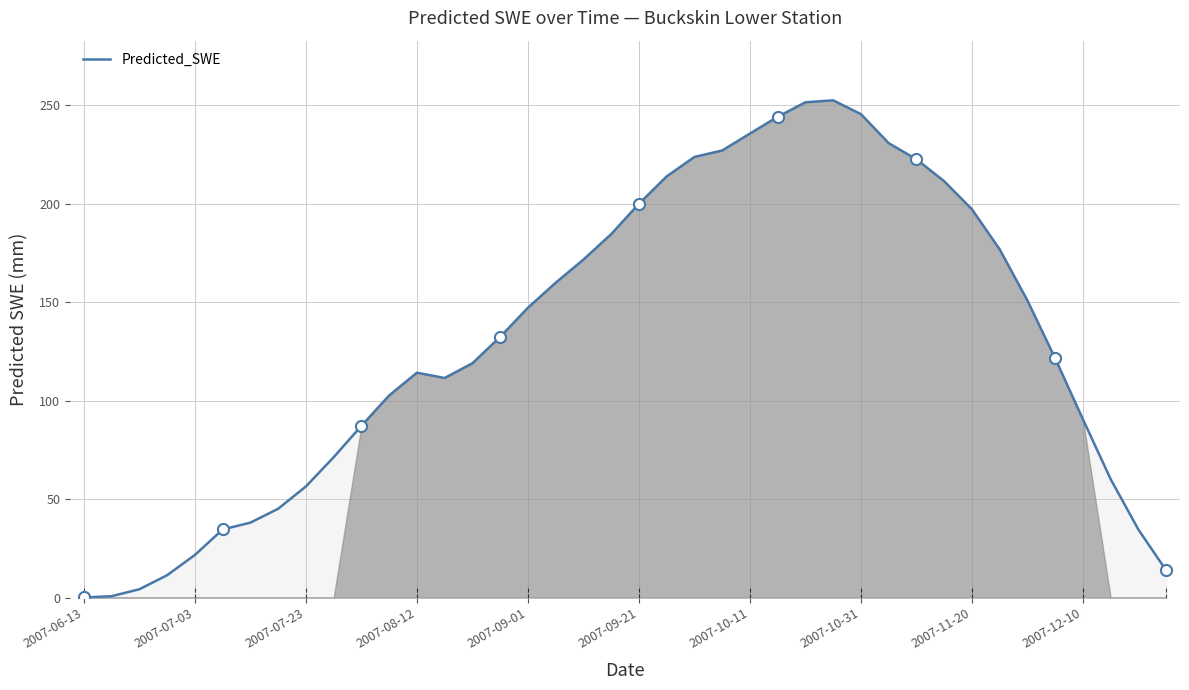

What is the greatest value displayed?

252.5